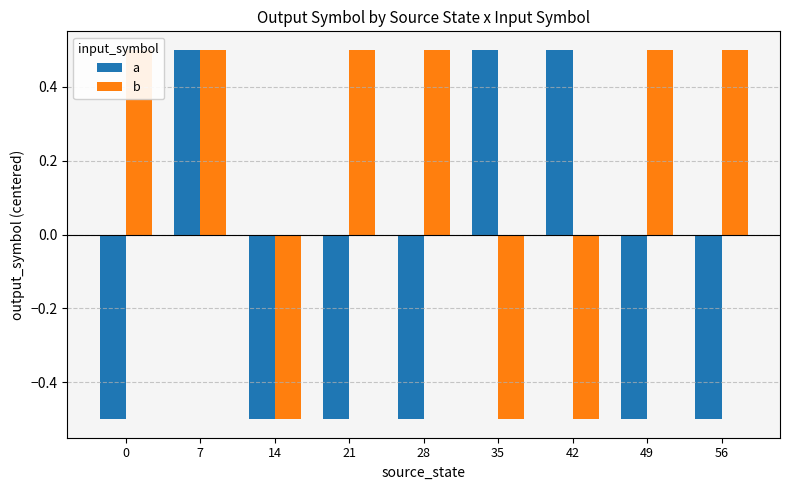

What is the difference between the maximum and minimum values in the b series?

1.0